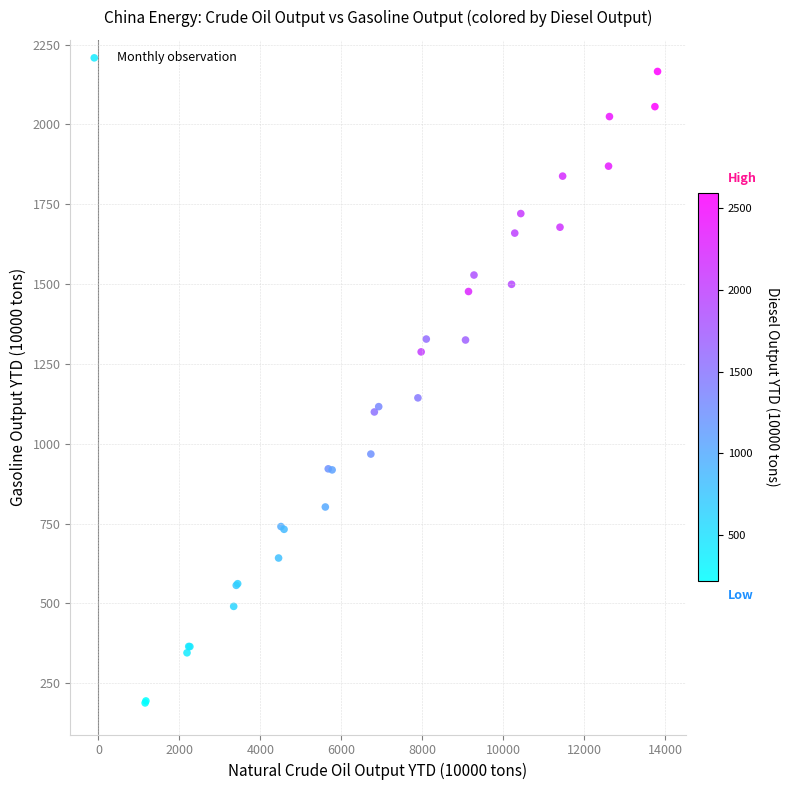

What Y value in the scatter plot is closest to 1177?

1143.7